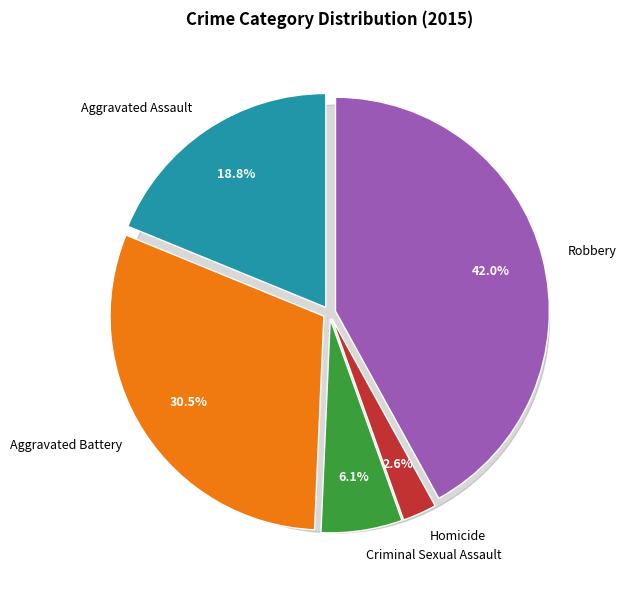

To the nearest percent, what percentage of the pie is Criminal Sexual Assault?

6%